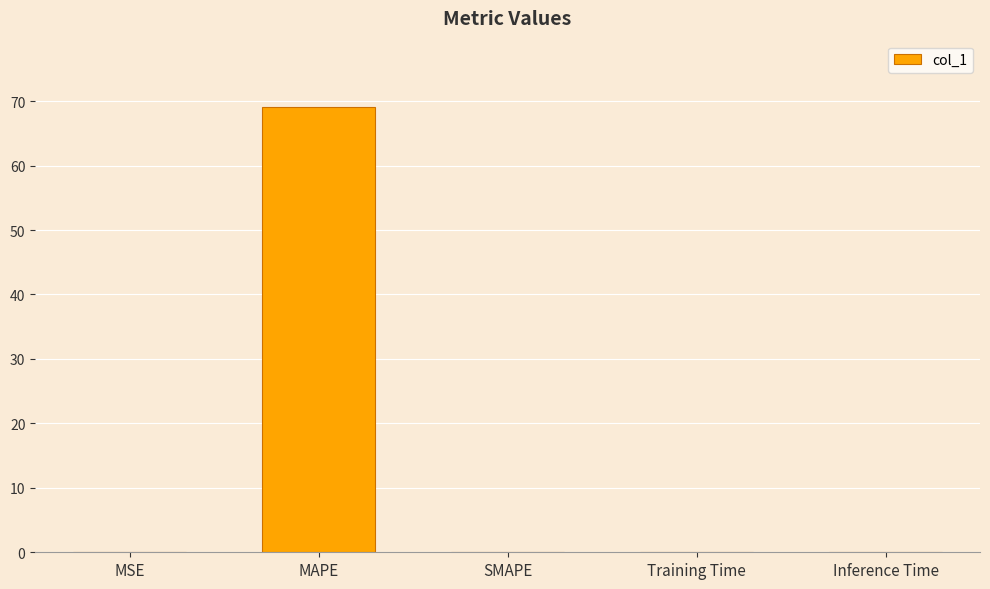

Count the number of data series in this chart.

1